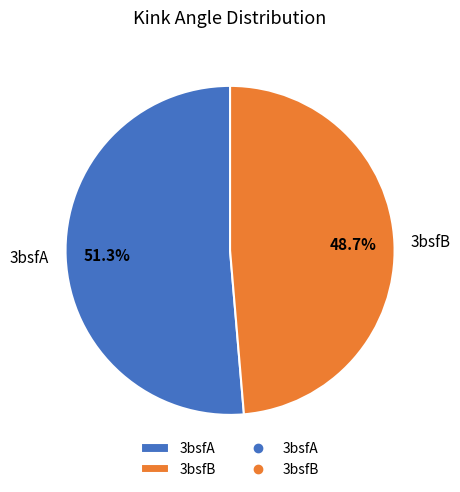

What portion of the pie excludes 3bsfB?

51.3%